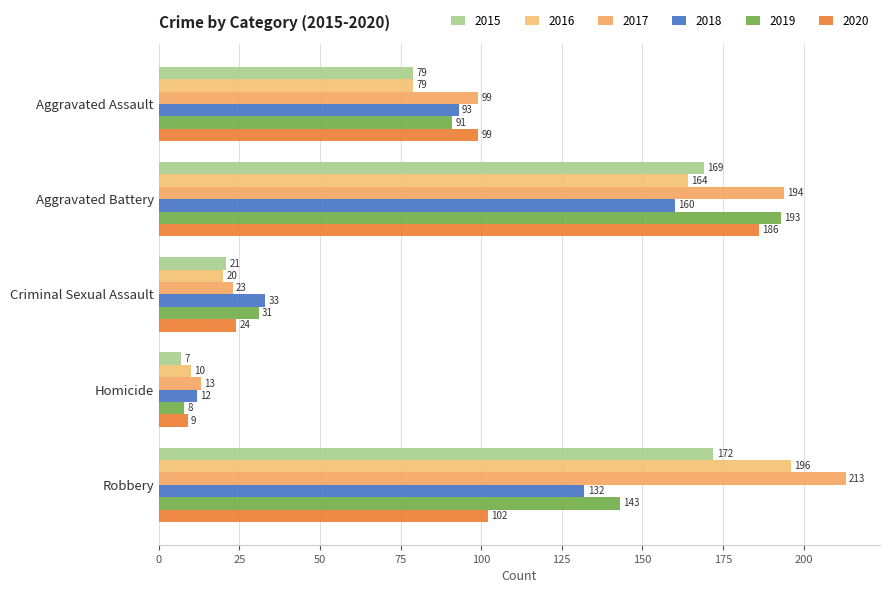

What is the average value of the 2015 series?

90